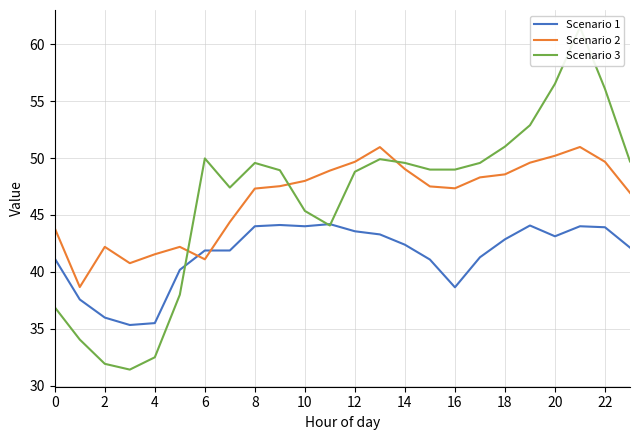

At how many categories does at least one series exceed 44?

18